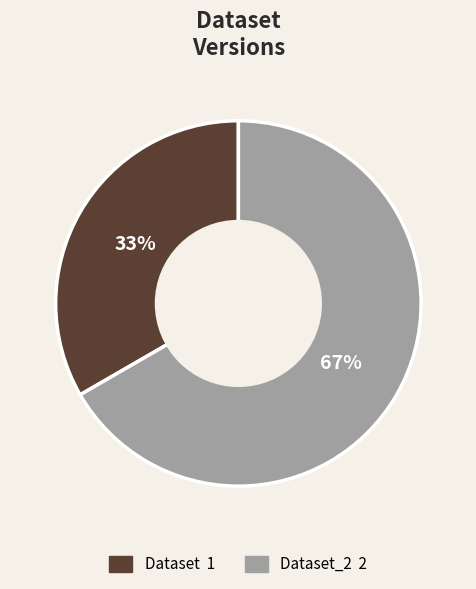

Does any single category account for the majority?

Yes